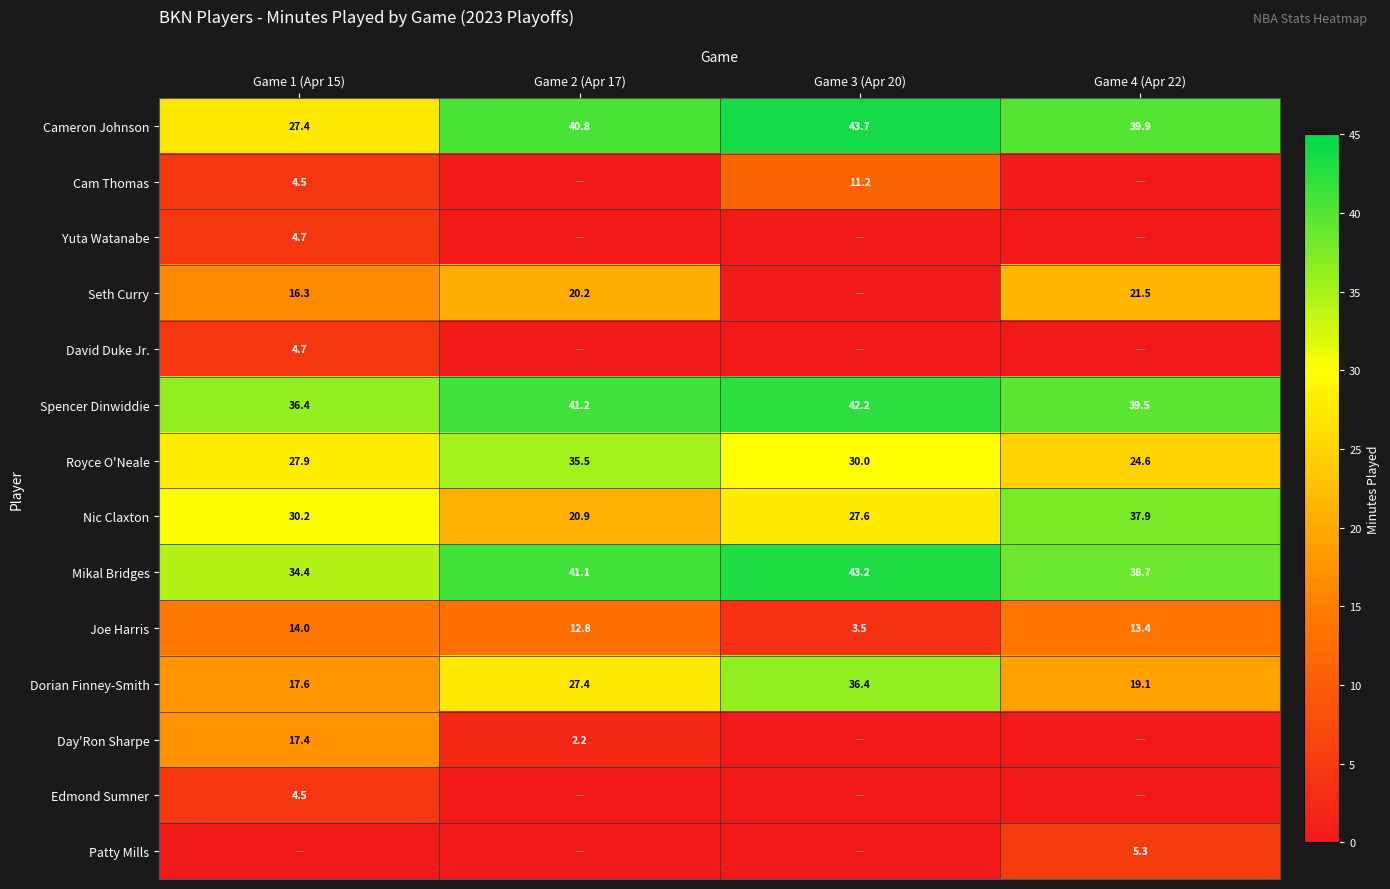

What is the total value across all series at Game 4 (Apr 22)?

240.0